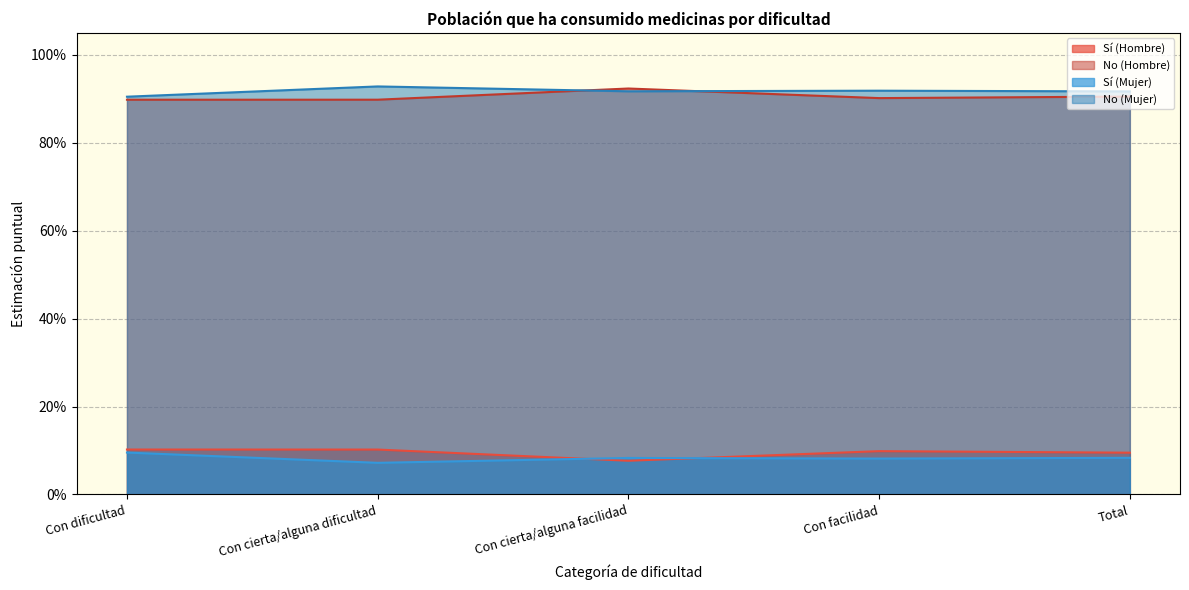

True or false: Sí (Hombre) and No (Hombre) cross at least once.

False